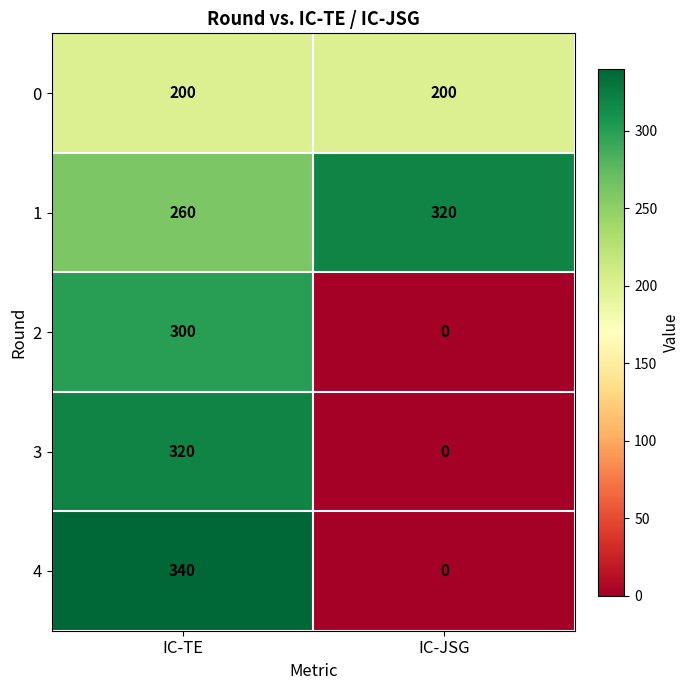

The 3 series shows 0 at IC-JSG. True or false?

True